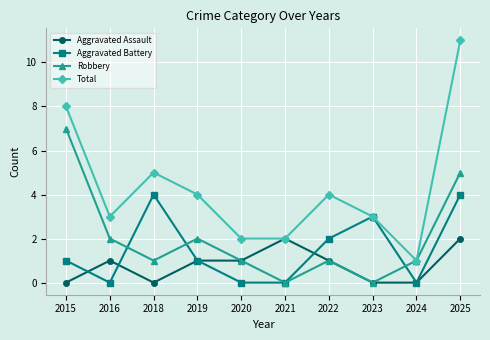

At which category does Aggravated Assault reach its first local peak?

2016